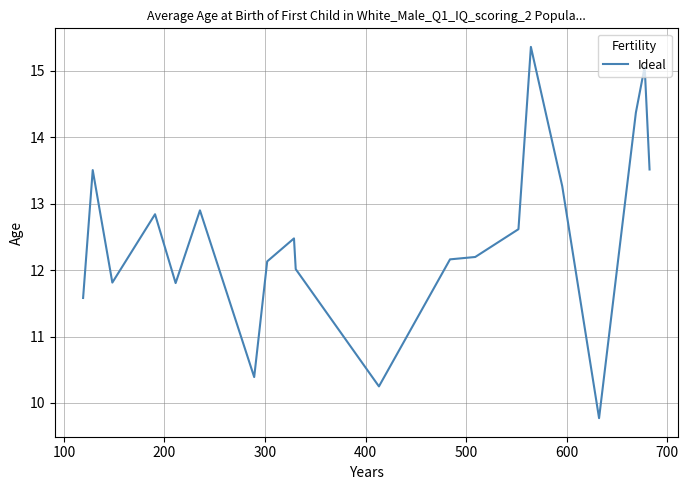

What is the difference between the maximum and minimum values?

5.6